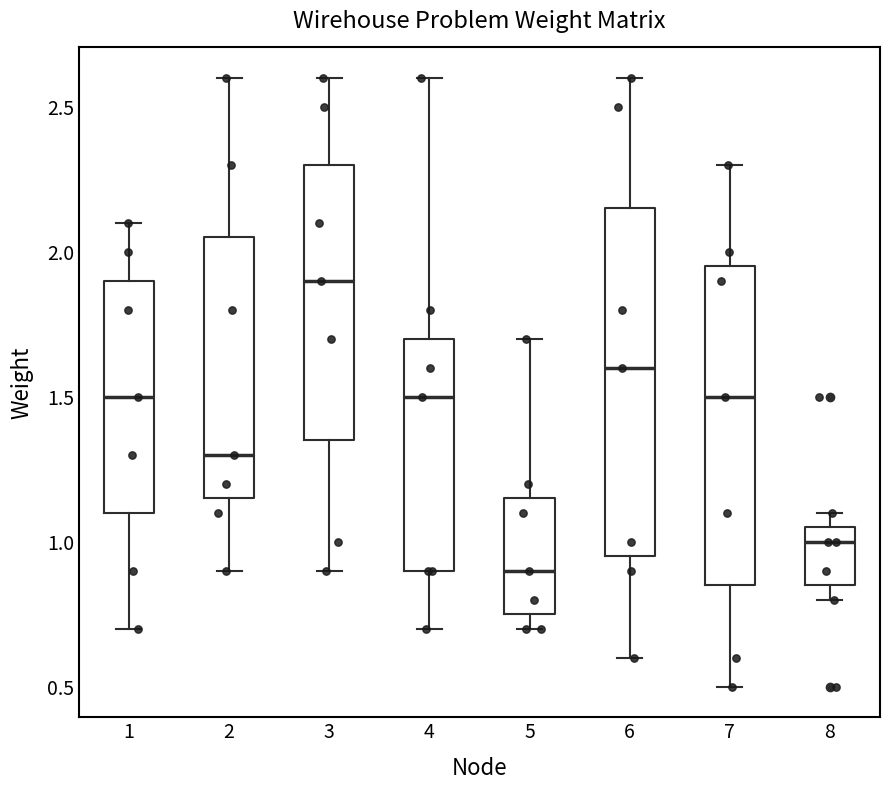

Reading left to right, read every box against the y-axis: the position of its median line, the range the box covers, and the ends of its whiskers. The values are not printed on the chart, so give them approximately, as read against the axis.

1: median 1.50, box 1.10 to 1.90, whiskers 0.70 to 2.10
2: median 1.30, box 1.15 to 2.05, whiskers 0.90 to 2.60
3: median 1.90, box 1.35 to 2.30, whiskers 0.90 to 2.60
4: median 1.50, box 0.90 to 1.70, whiskers 0.70 to 2.60
5: median 0.90, box 0.75 to 1.15, whiskers 0.70 to 1.70
6: median 1.60, box 0.95 to 2.15, whiskers 0.60 to 2.60
7: median 1.50, box 0.85 to 1.95, whiskers 0.50 to 2.30
8: median 1.00, box 0.85 to 1.05, whiskers 0.80 to 1.10